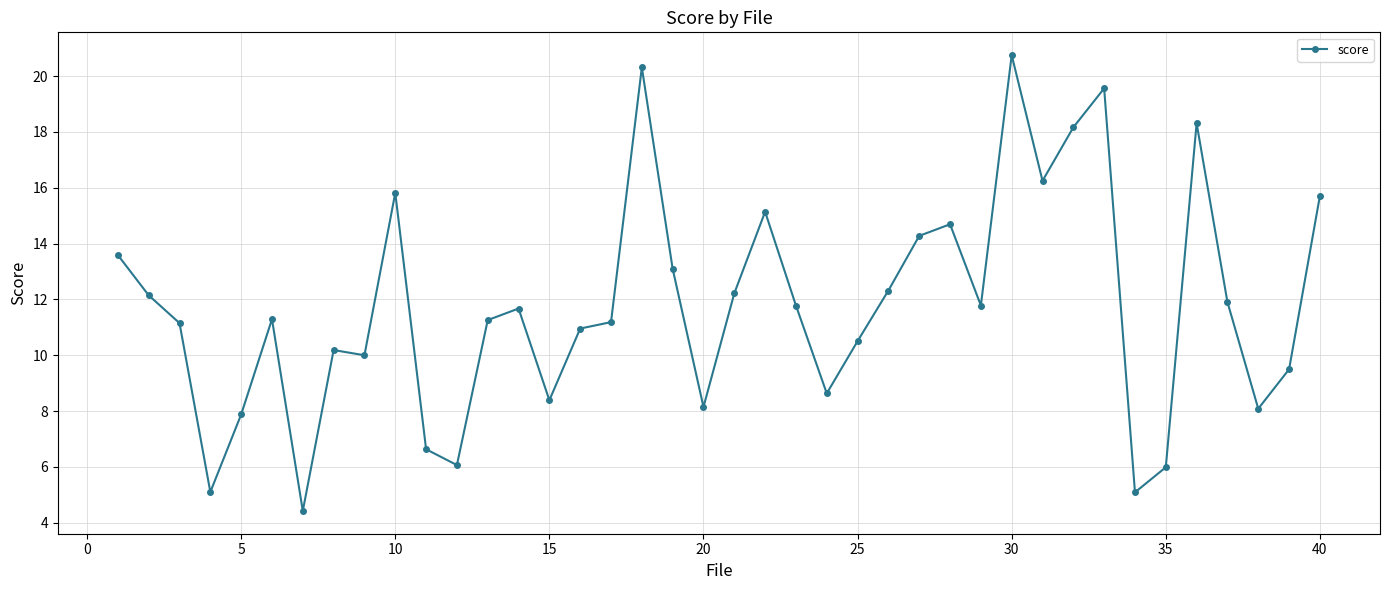

Count the number of data series in this chart.

1